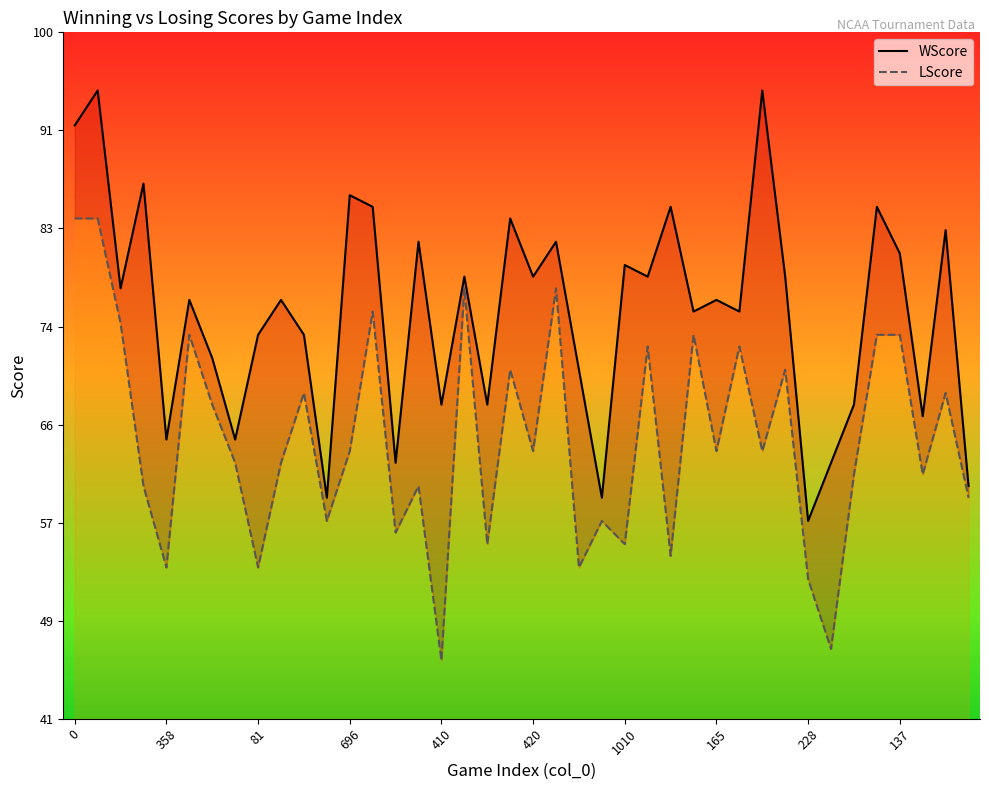

What is the difference between the LScore values at 37 and 10?

7